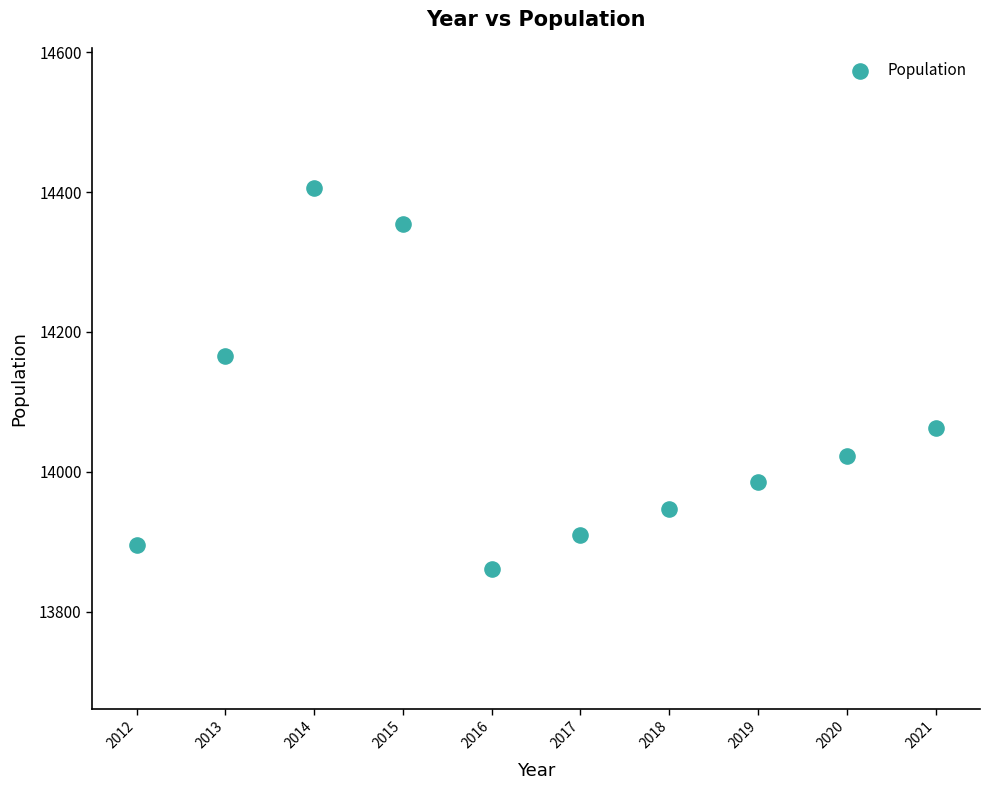

What Y value in the scatter plot is closest to 14133?

14165